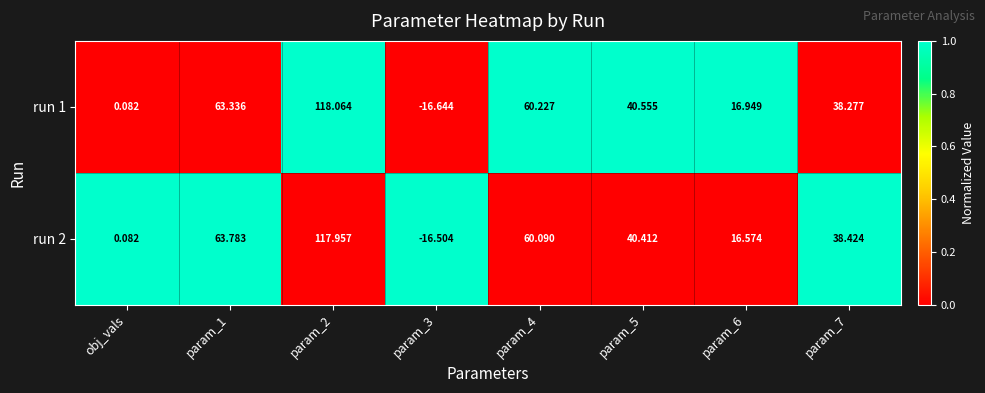

Is the value of run 1 at param_5 greater than the value of run 2 at param_2?

No